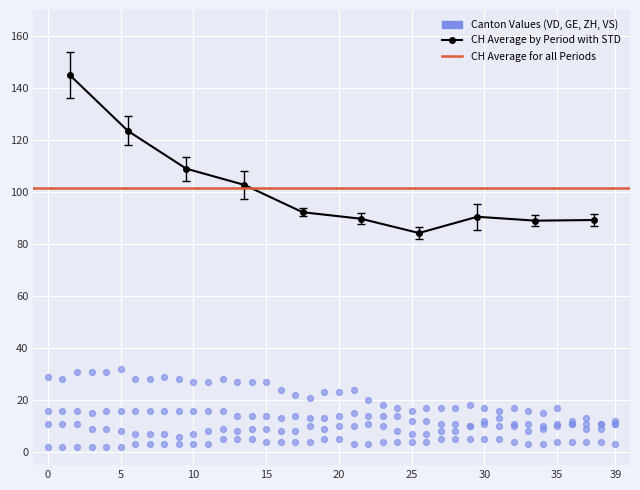

Which series has the widest spread of Y values?

CH